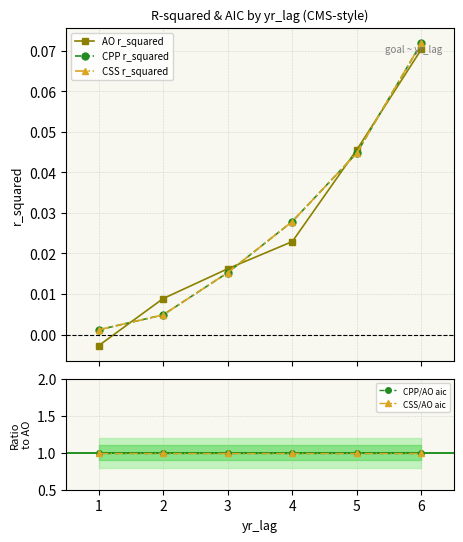

True or false: CPP/AO aic and CSS/AO aic intersect in this chart.

False